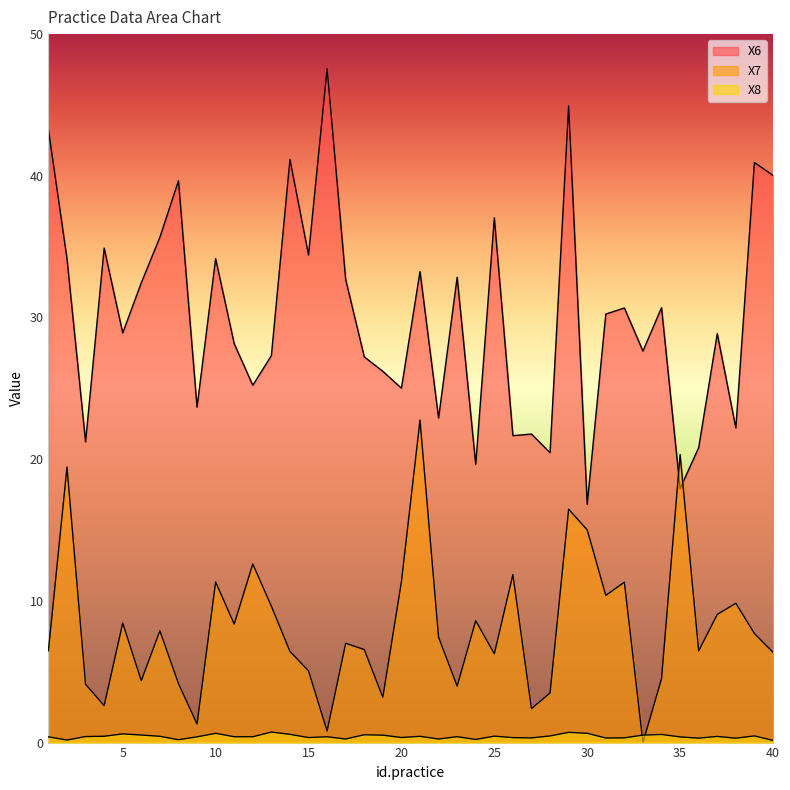

True or false: X7 has a value of 1.3 at 9.

True